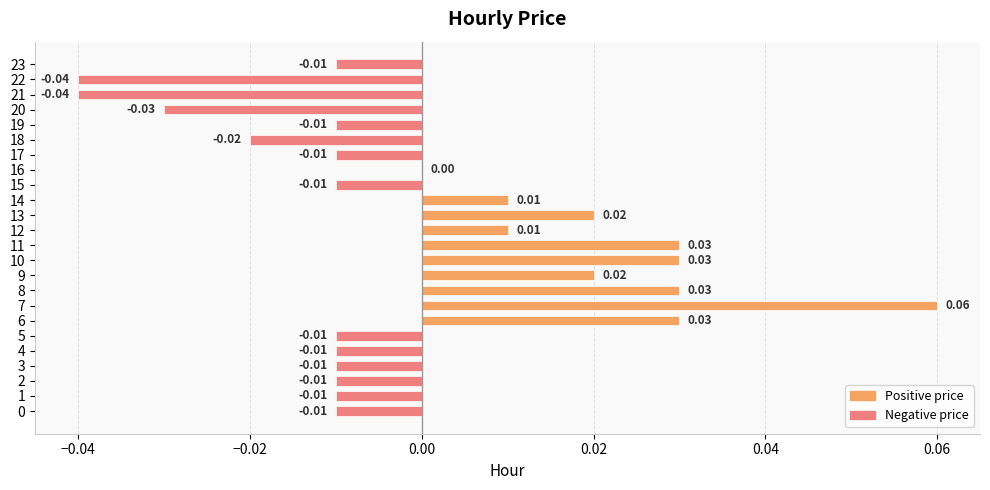

Which has a higher value, 7 or 11?

7